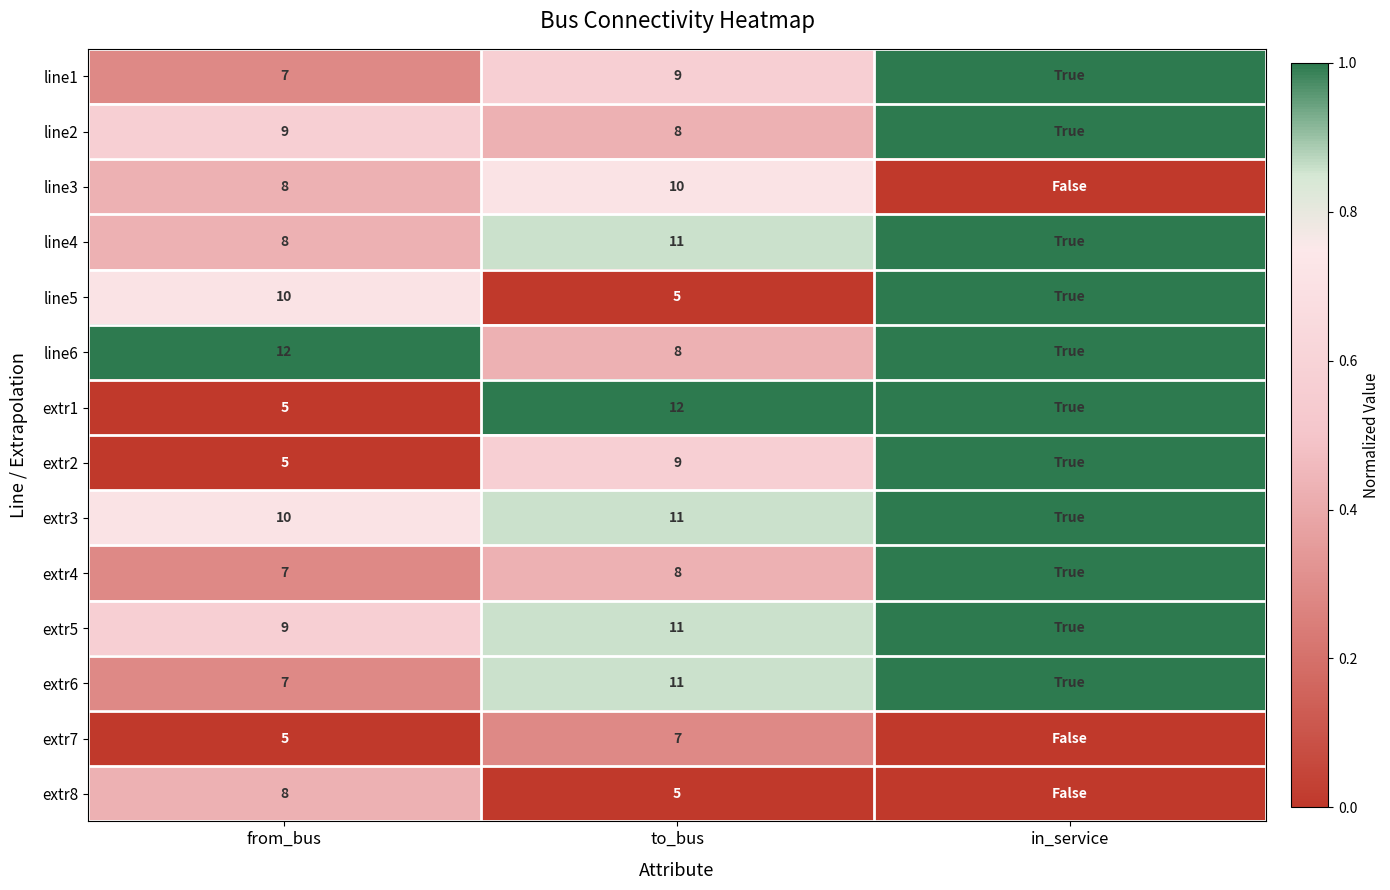

What is the spread (max minus min) of values at from_bus?

7